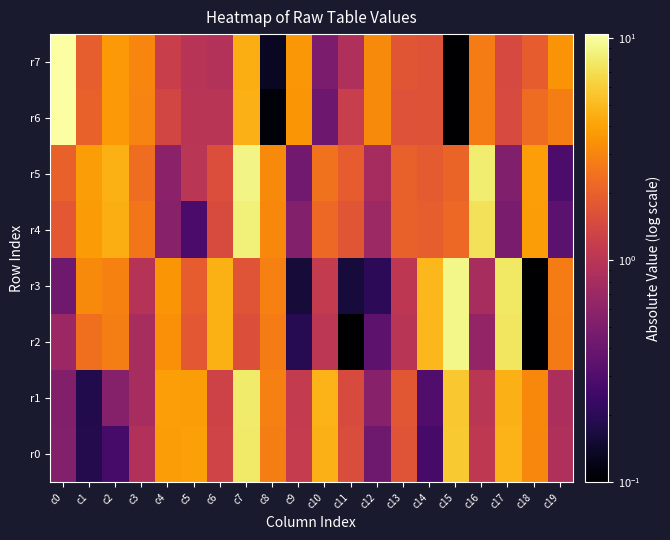

What is the difference between the highest and lowest values at c14?

4.6